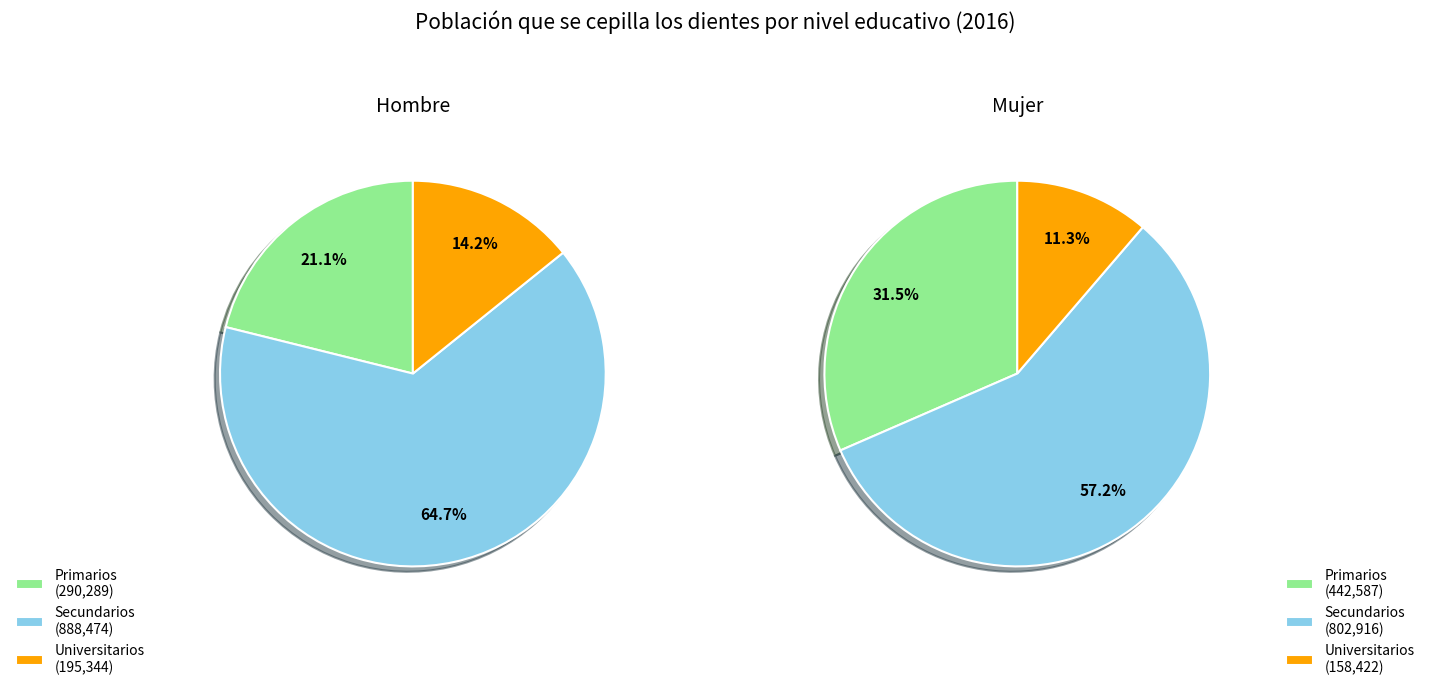

To the nearest percent, what portion does Secundarios represent?

57%